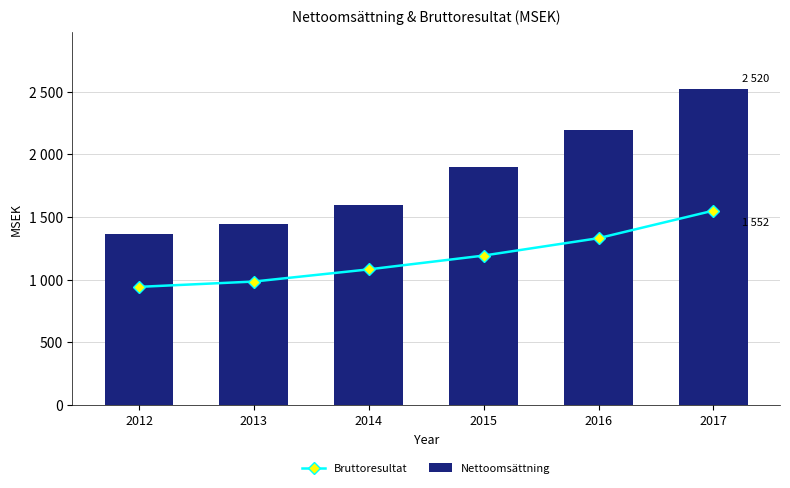

What value does the Nettoomsättning series have at 2012?

1364.7